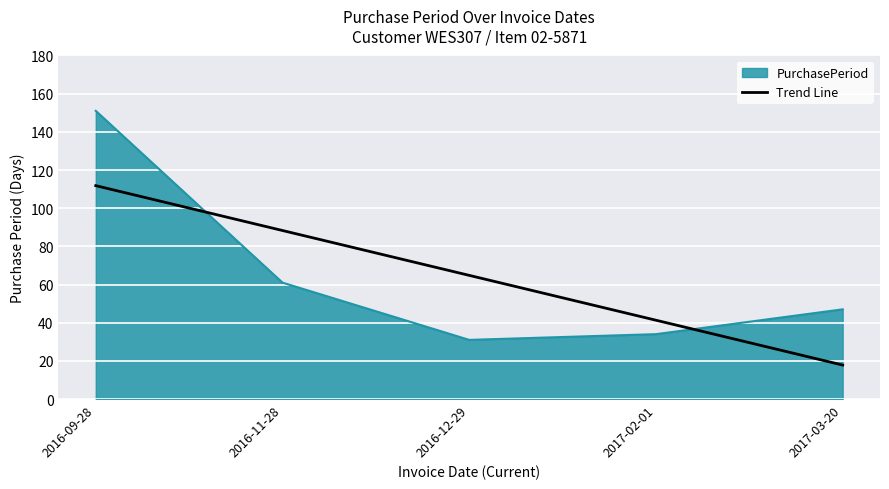

What is the maximum value shown in the chart?

151.0